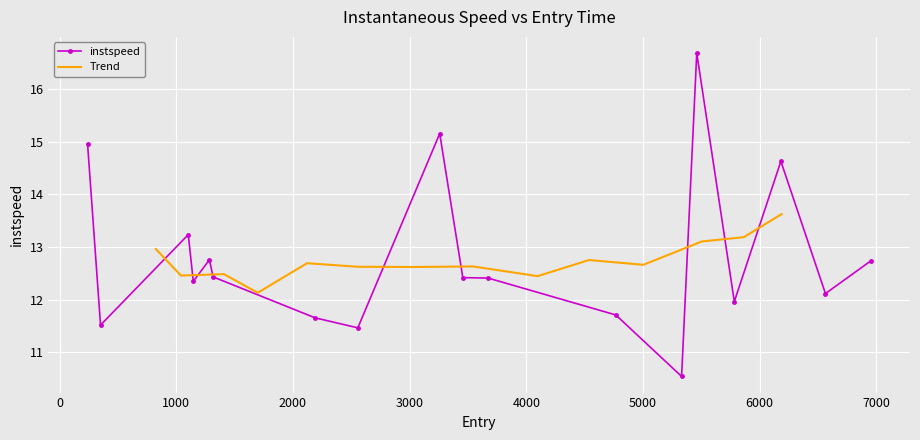

What is the value of the instspeed point at the 10th from the left?

12.4